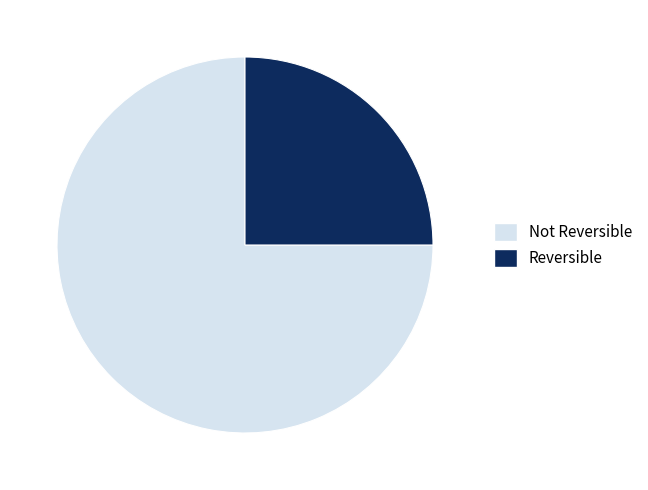

Between Not Reversible and Reversible, which is larger?

Not Reversible